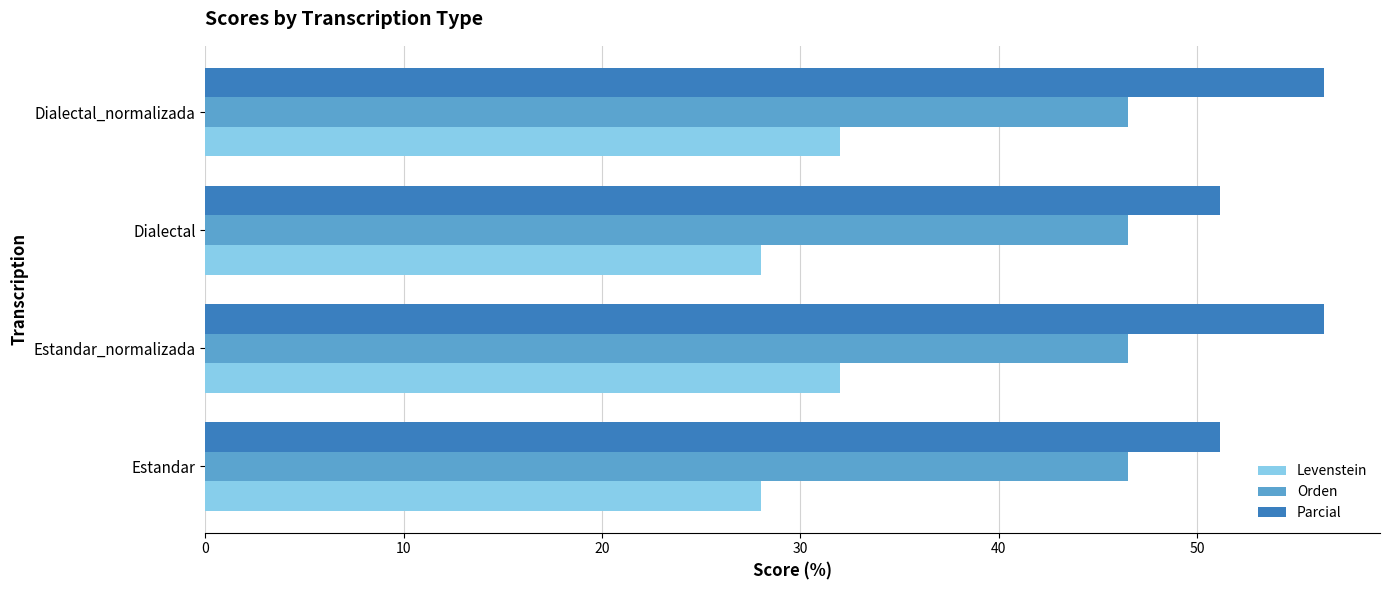

At how many categories does at least one series exceed 34?

4